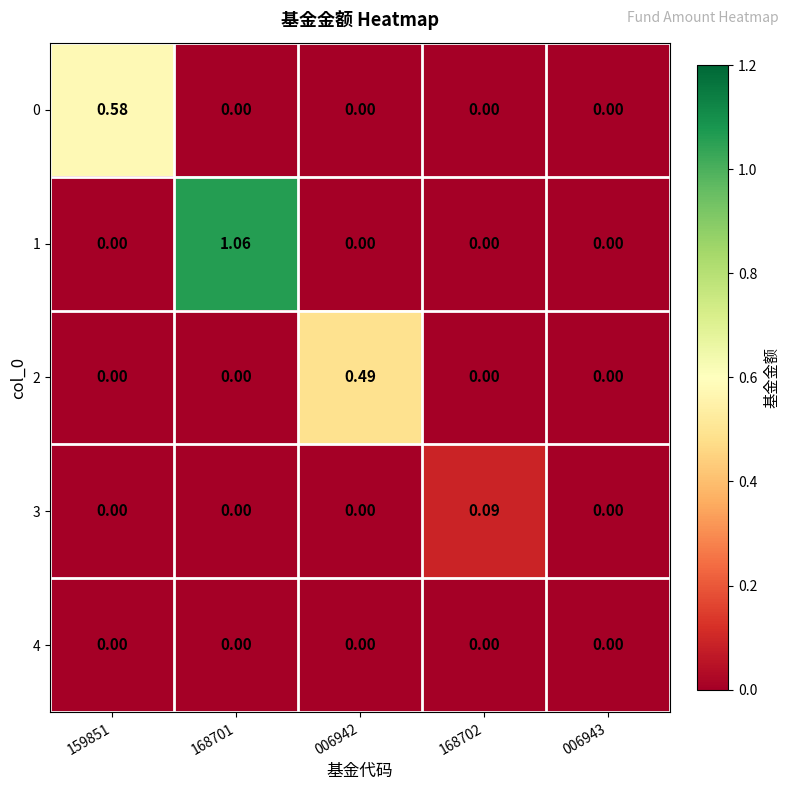

Which series has the largest range (max minus min)?

1